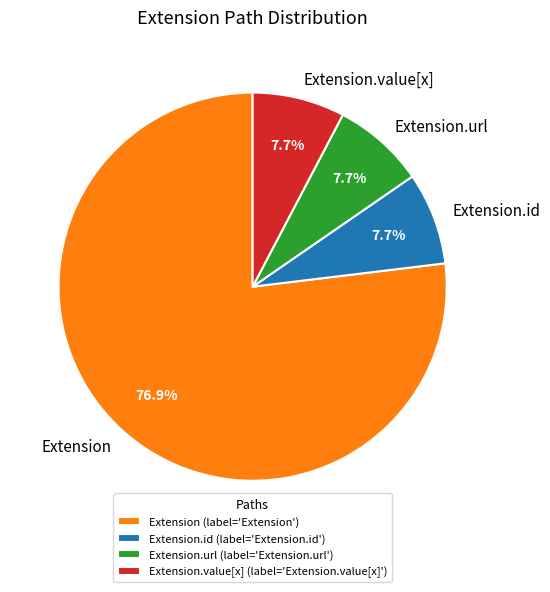

Is the sum of Extension and Extension.id greater than half?

Yes